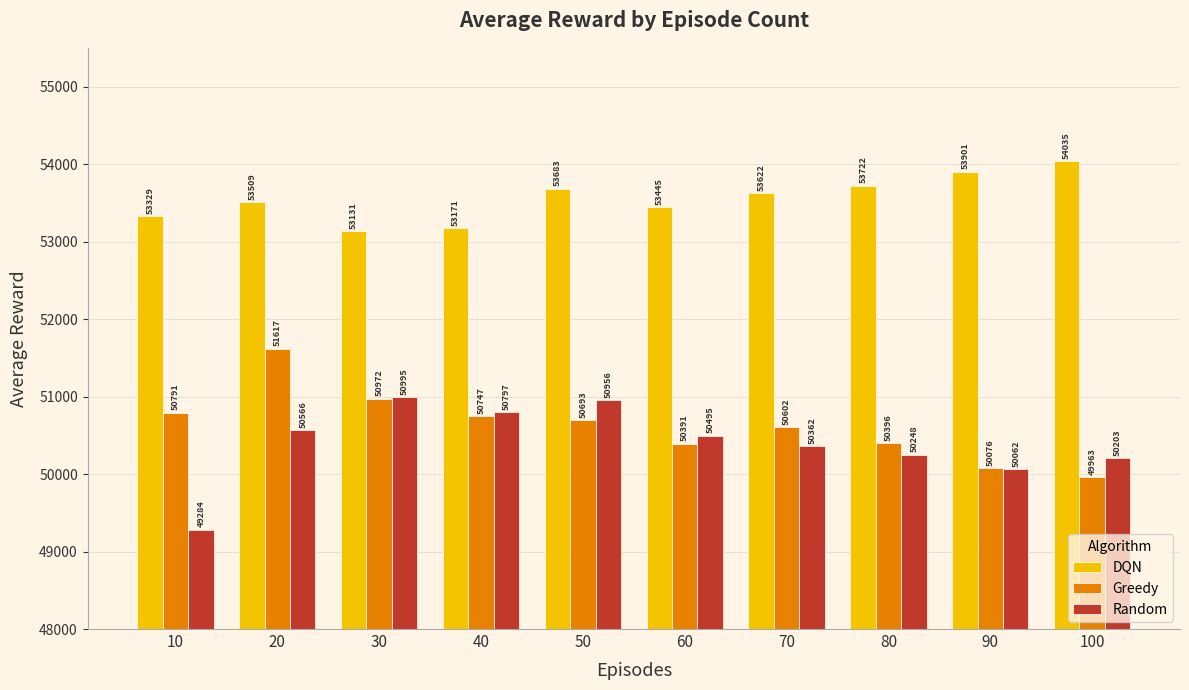

Which series has the largest range (max minus min)?

Random